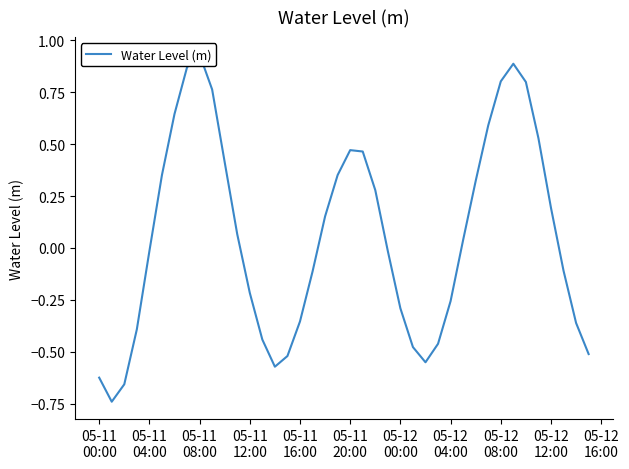

What is the maximum value shown in the chart?

0.9